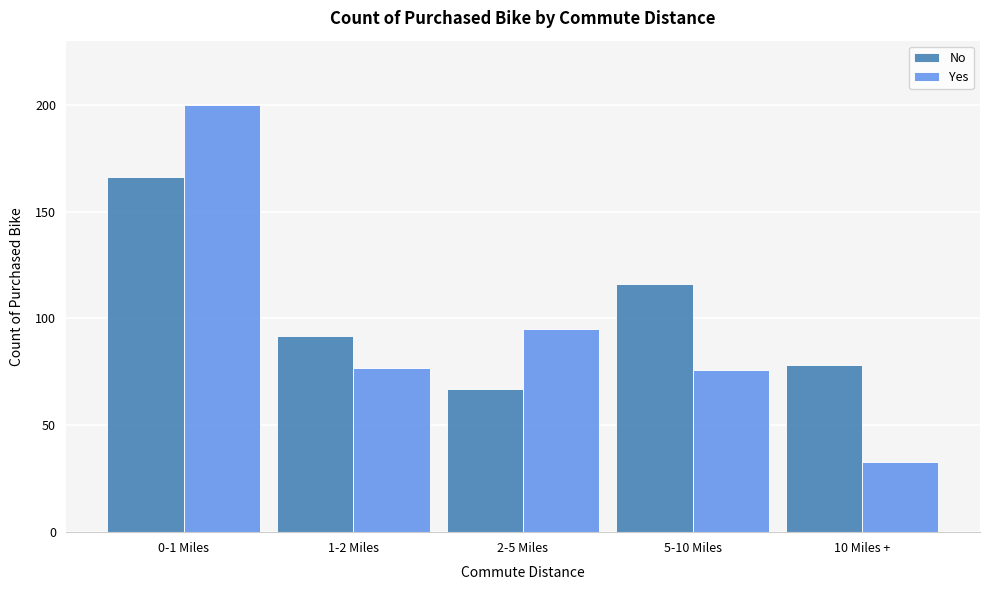

Reading left to right, list all the values displayed in this chart.

No: 166	92	67	116	78
Yes: 200	77	95	76	33